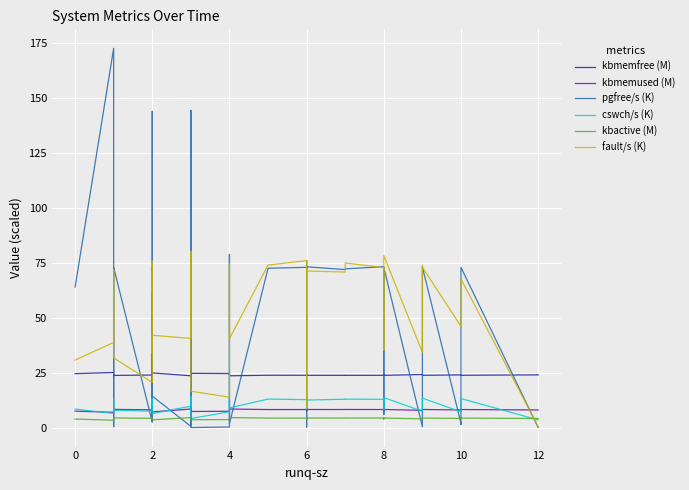

Which series ends up on top after the final intersection of cswch/s (K) and kbmemused (M)?

kbmemused (M)